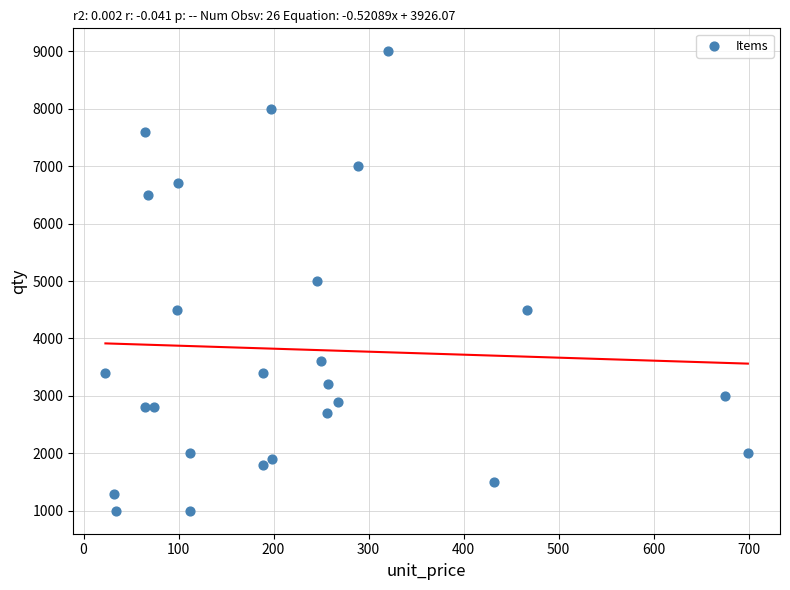

What is the range of Y values (max minus min)?

8000